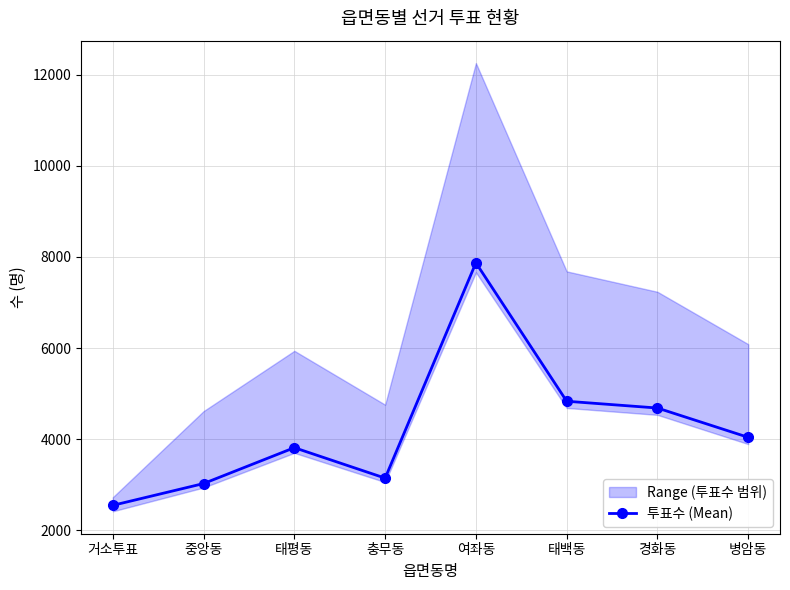

Where is the data nearest to the value 5211?

태백동